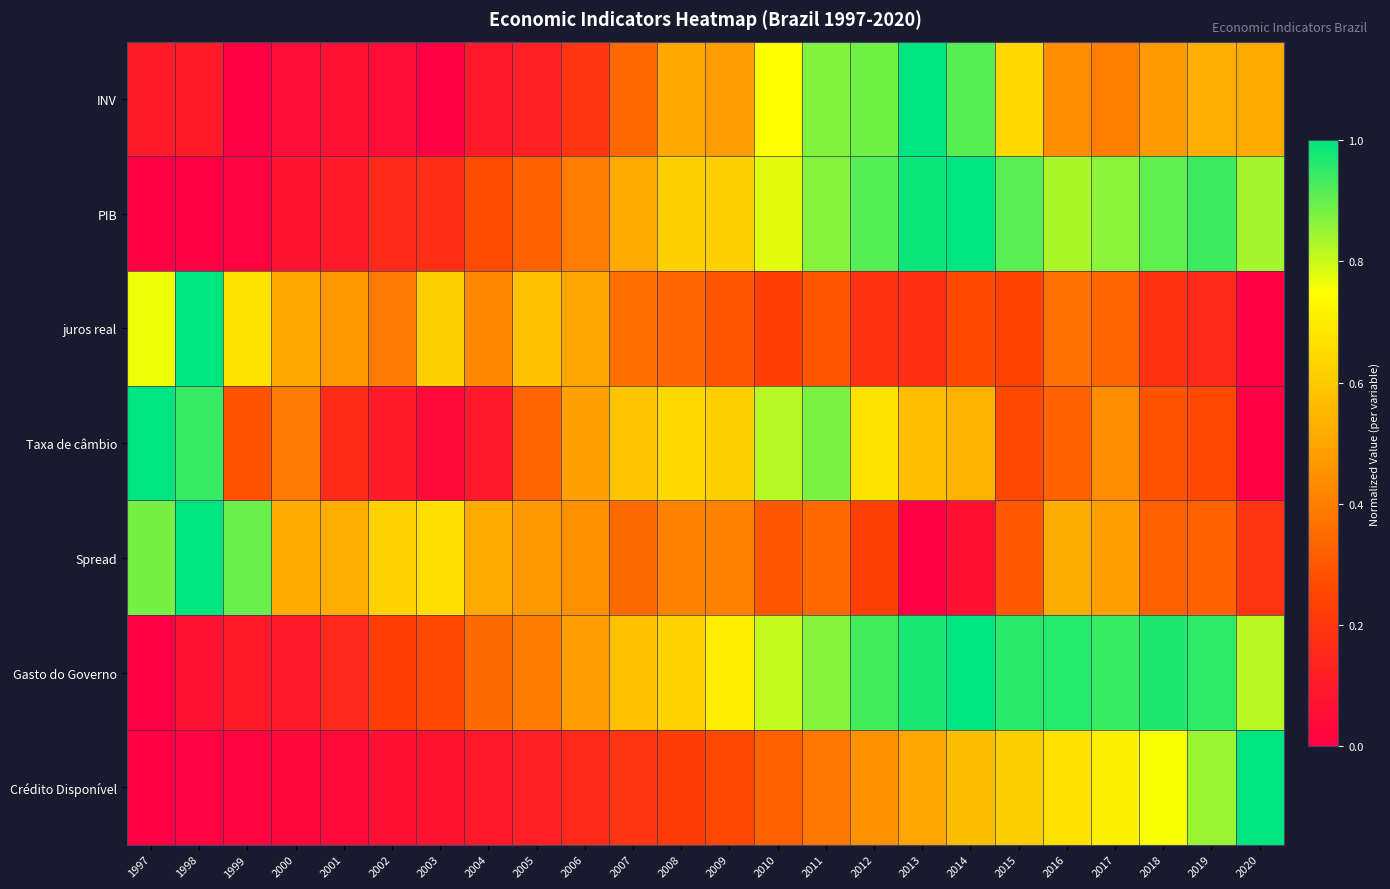

What is the total value across all series at 2011?

4.5